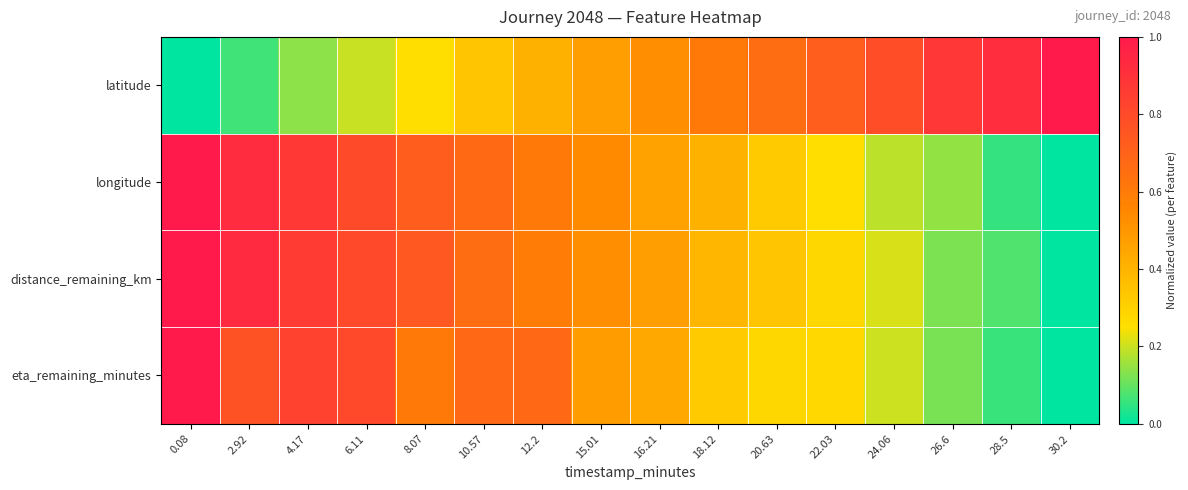

At which category is the sum across all series the highest?

0.08